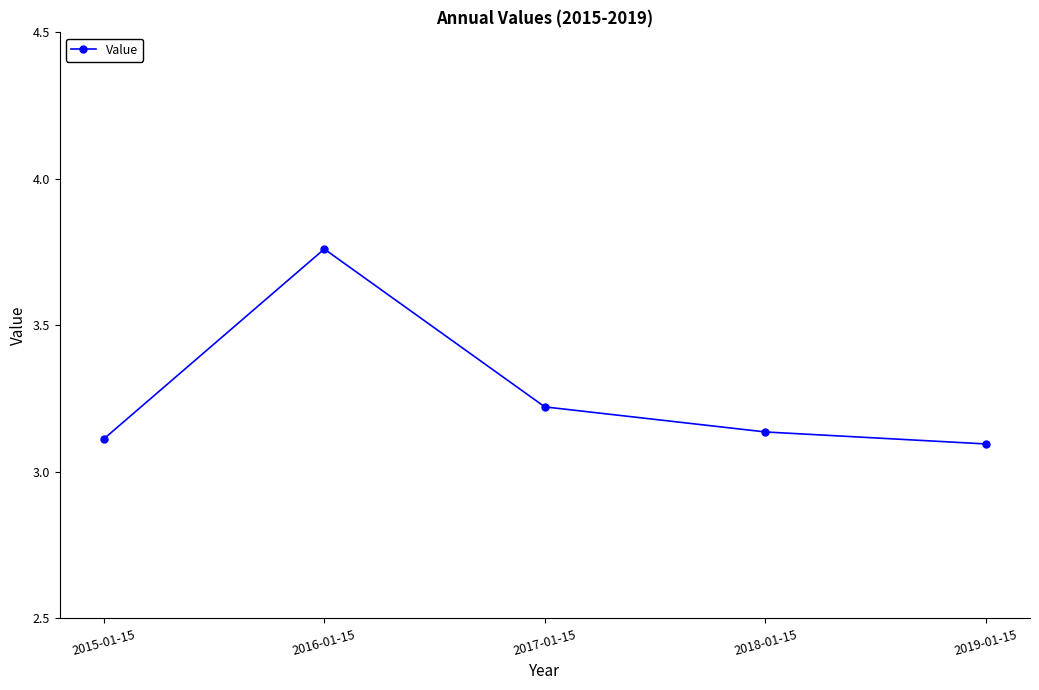

List the labels in order of value, smallest first.

2019-01-15, 2015-01-15, 2018-01-15, 2017-01-15, 2016-01-15